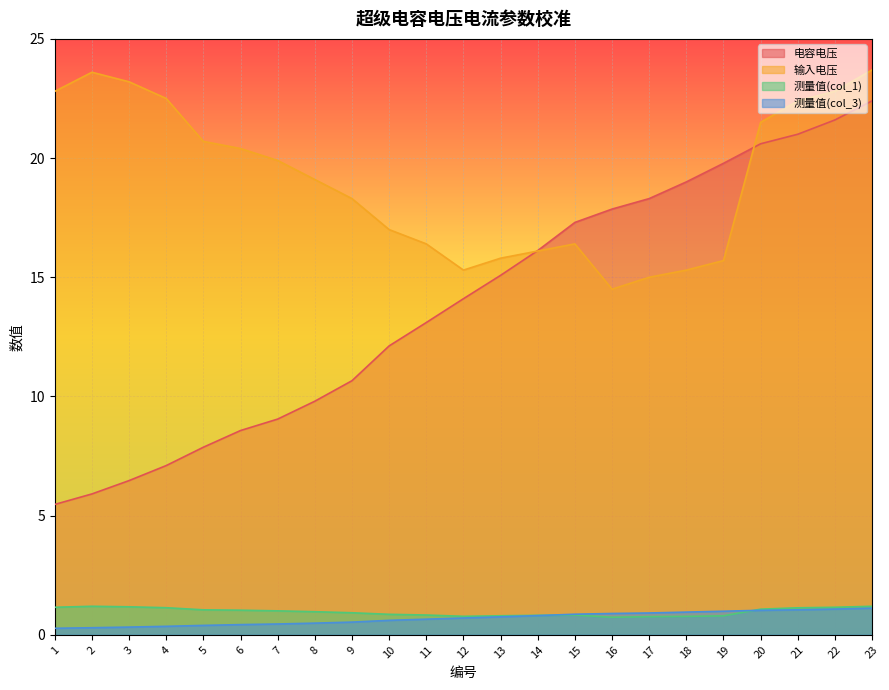

Which category has the lowest value across all series?

1